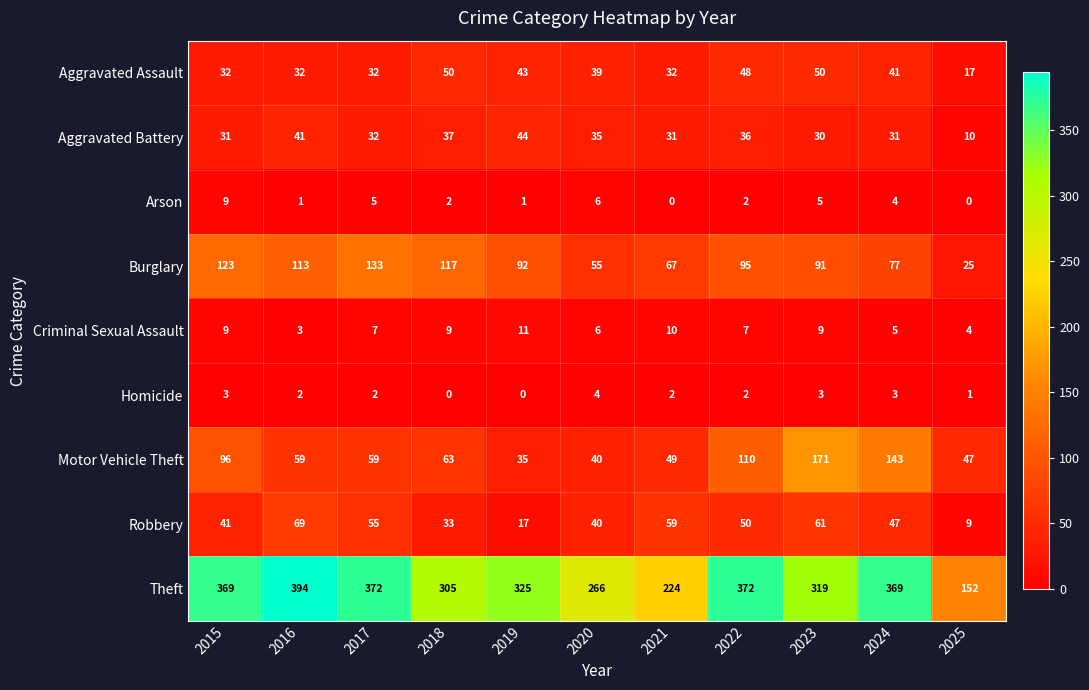

Rank the series by their maximum value, from lowest to highest.

Homicide, Arson, Criminal Sexual Assault, Aggravated Battery, Aggravated Assault, Robbery, Burglary, Motor Vehicle Theft, Theft